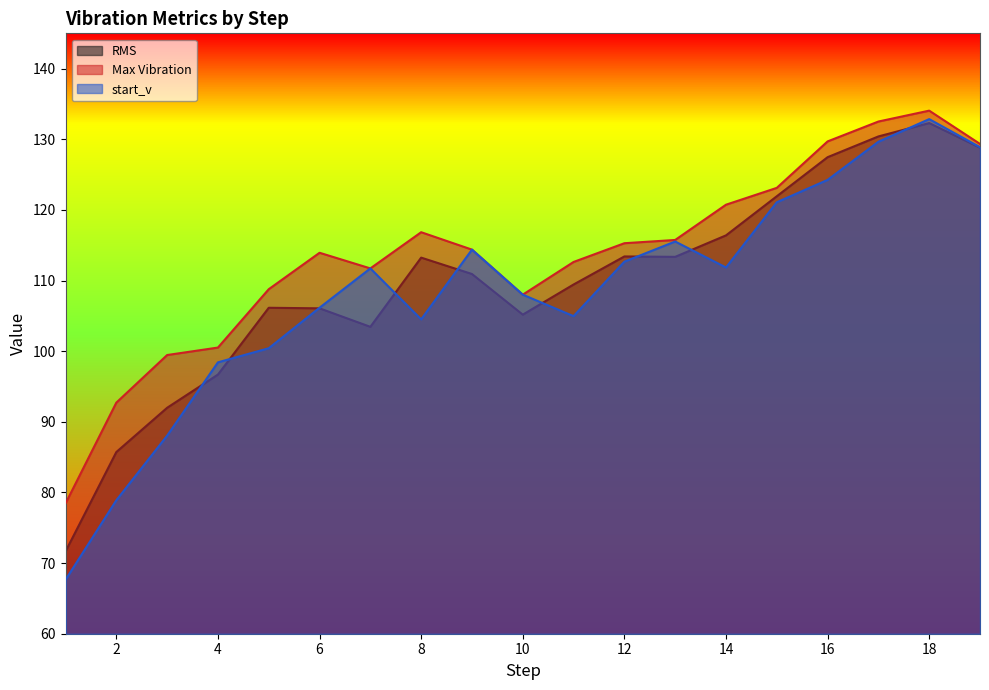

How many lines are shown in the chart?

3